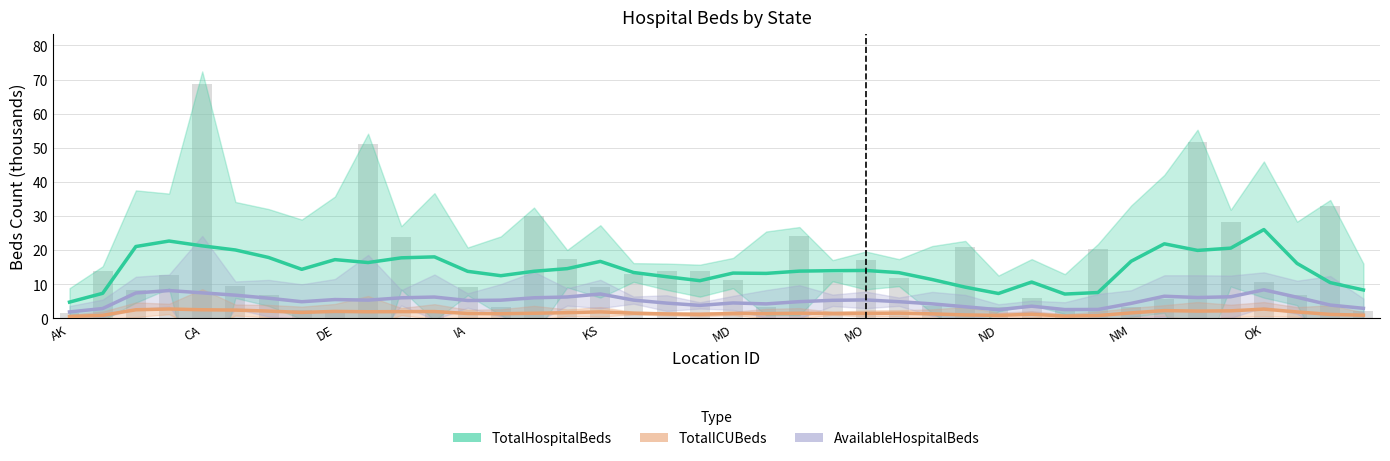

What is the sum of all TotalICUBeds values?

65.9